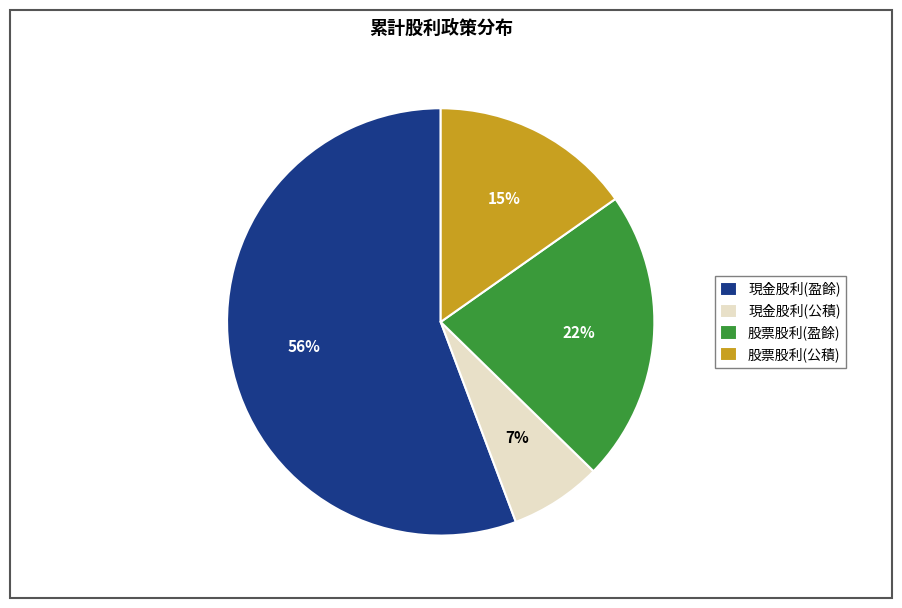

Which has a higher value, 現金股利(公積) or 股票股利(盈餘)?

股票股利(盈餘)